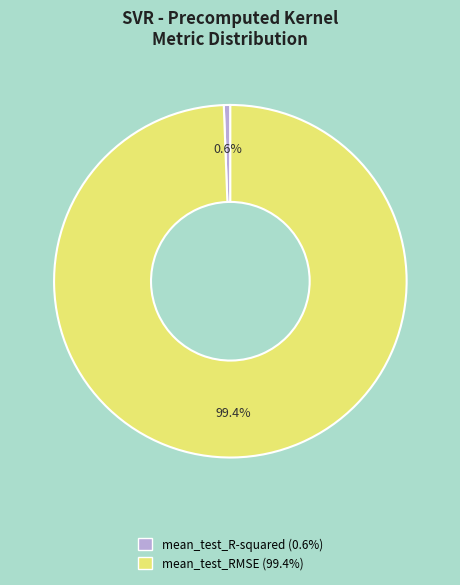

To the nearest percent, what portion does mean_test_R-squared represent?

1%